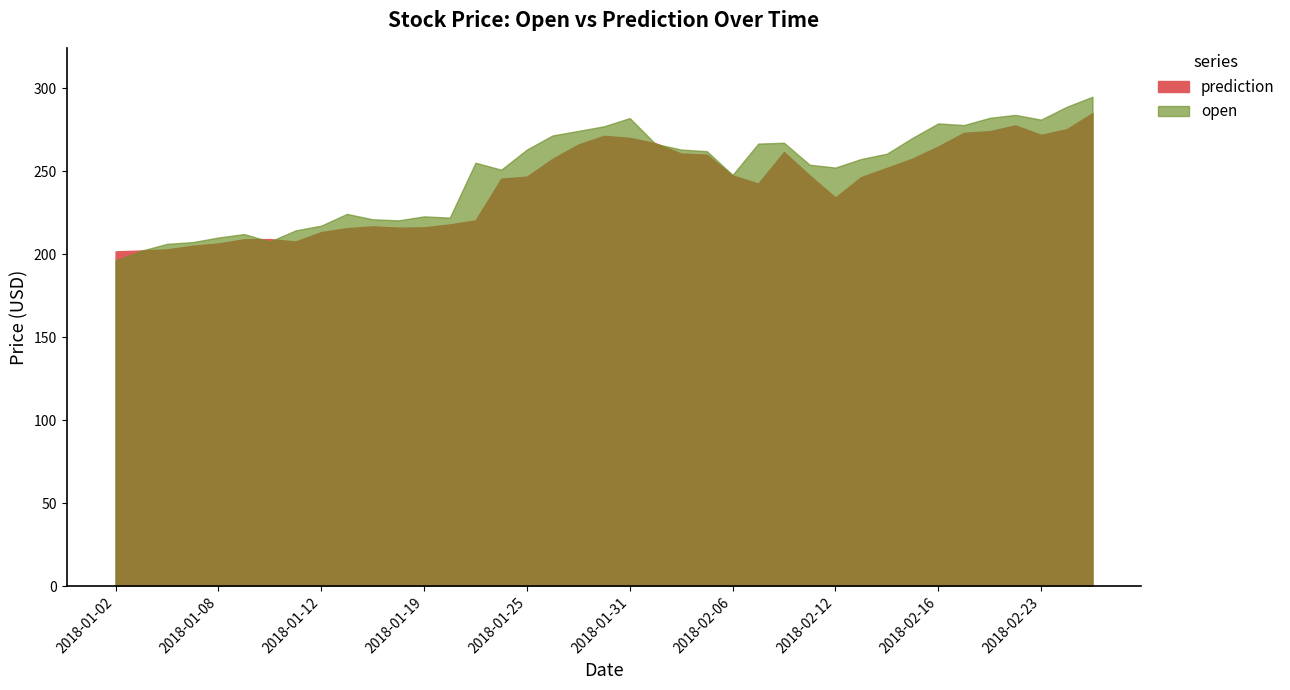

After their last crossing, which series has the higher values: open or prediction?

open